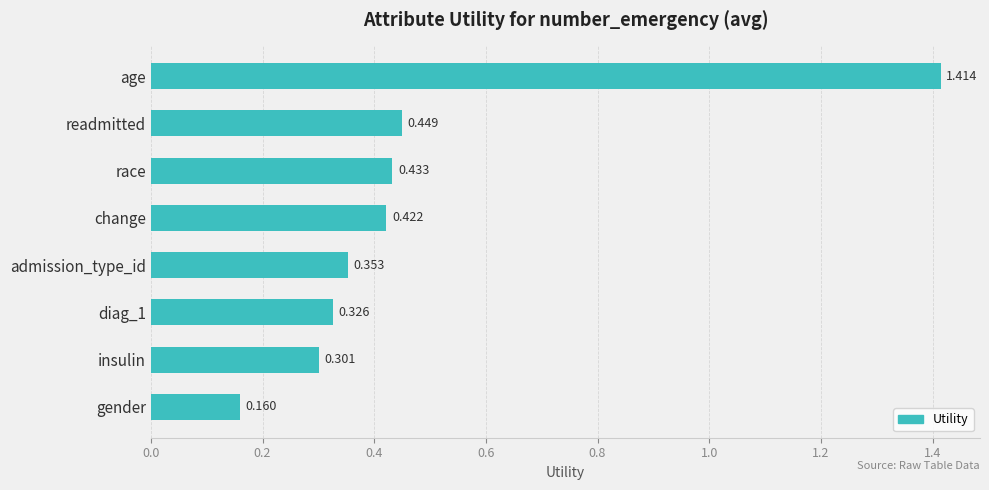

Between race and age, which is larger?

age